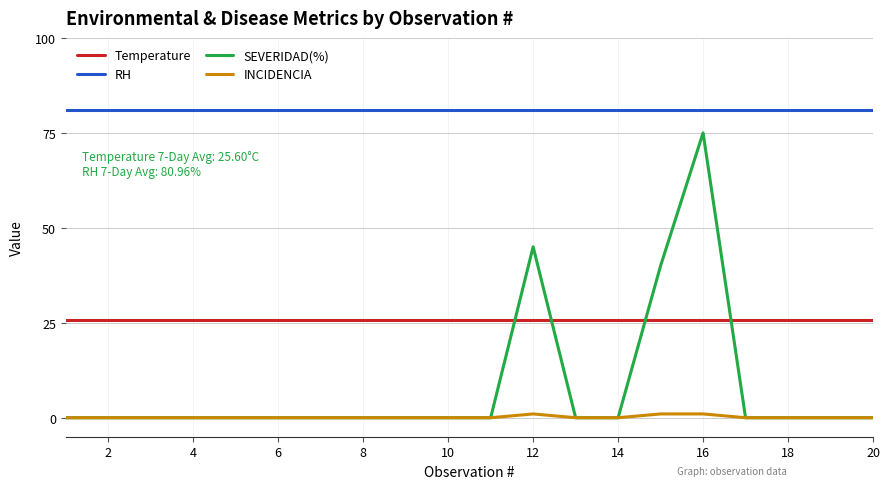

Which series has the largest range (max minus min)?

SEVERIDAD(%)